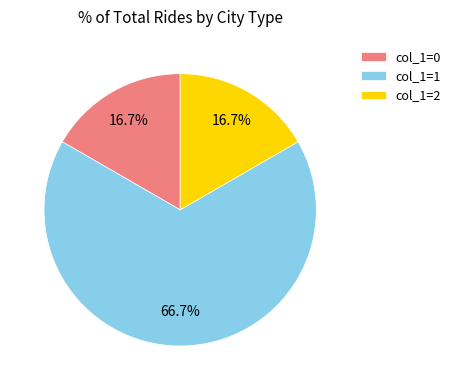

How many slices are in this pie chart?

3